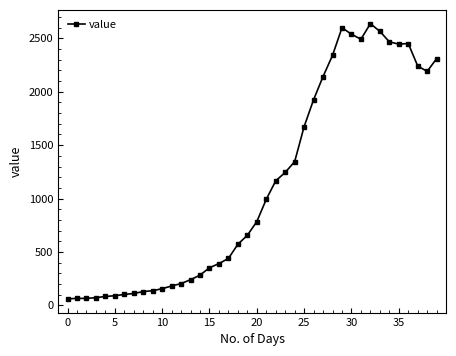

What is the value of the 22nd point from the left?

993